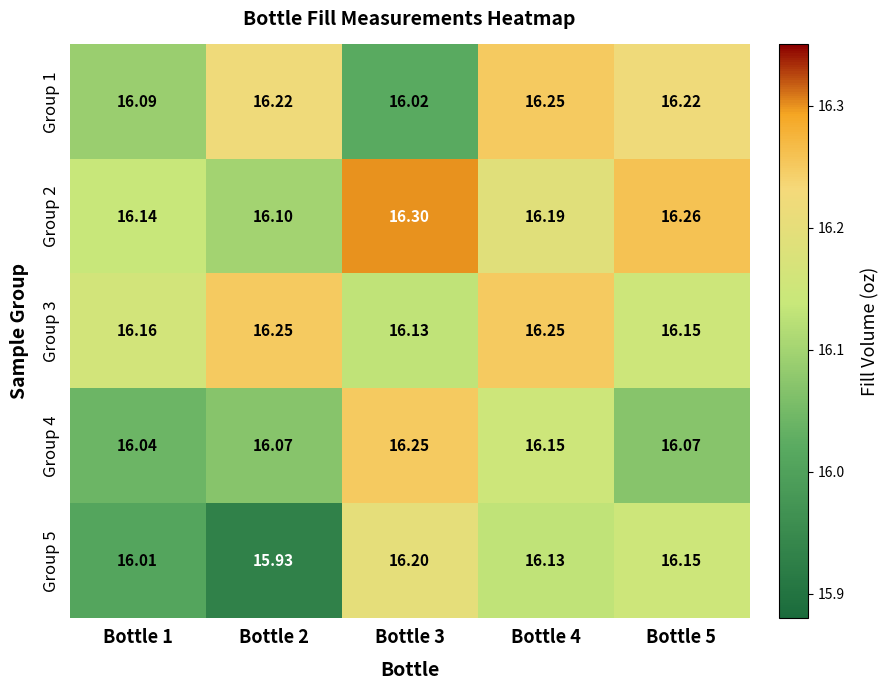

At which category is the sum across all series the highest?

Bottle 4